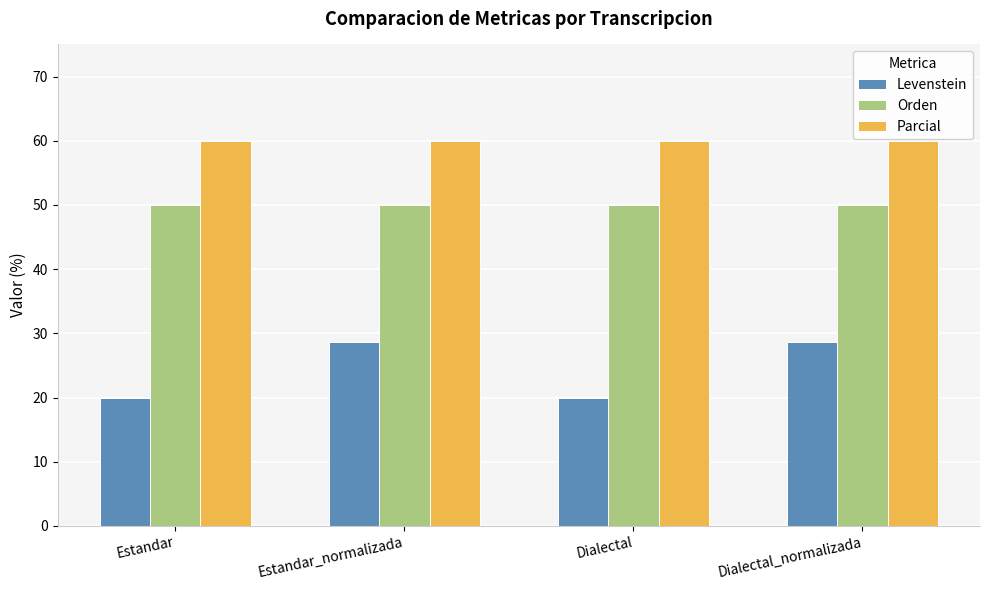

Is it true that Parcial equals 60.0 at Dialectal_normalizada?

True